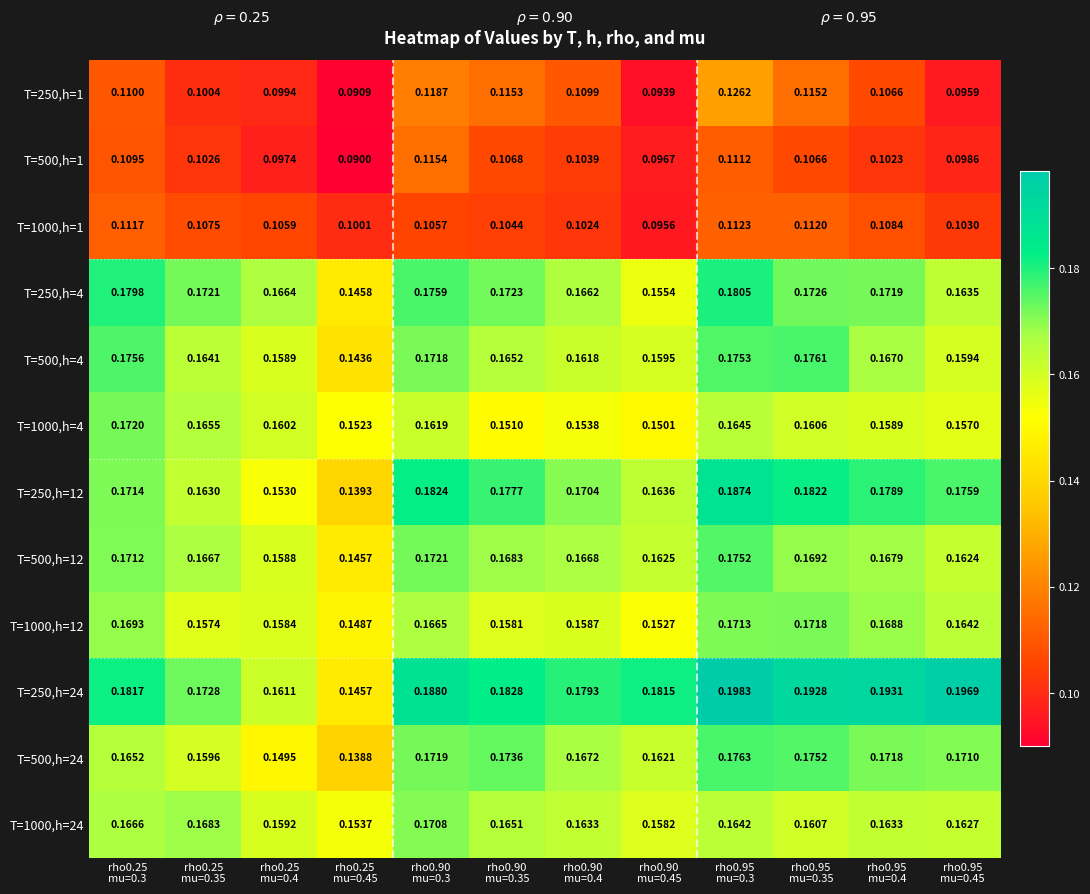

Which category has the highest value across all series?

rho0.95
mu=0.3